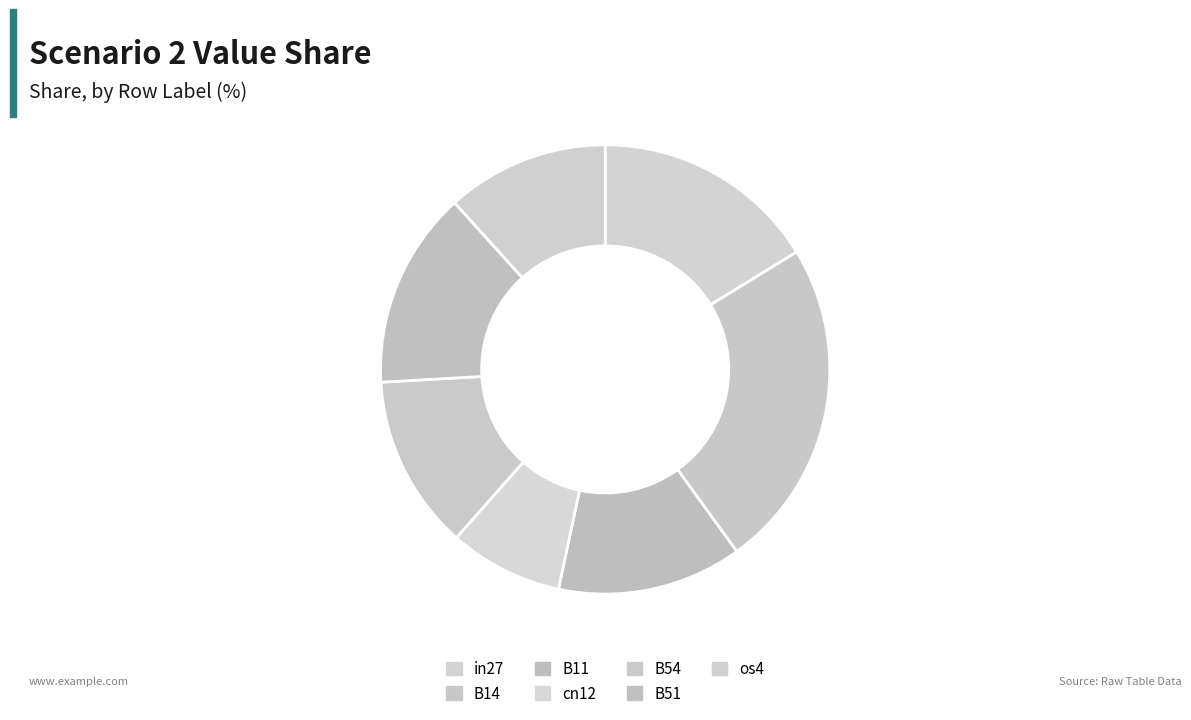

How many slices are in this pie chart?

7